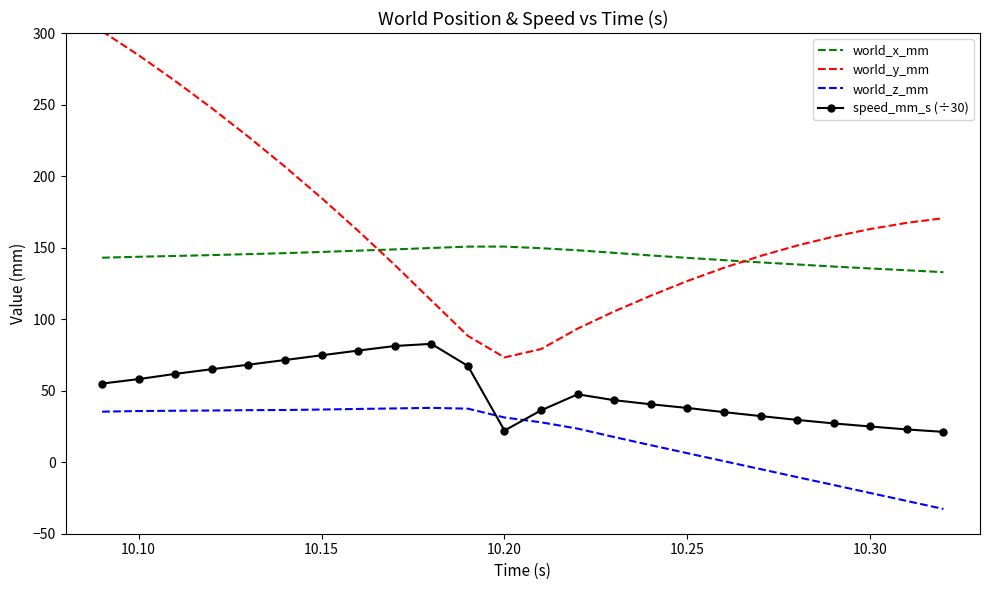

What is the average value of the world_y_mm series?

162.6